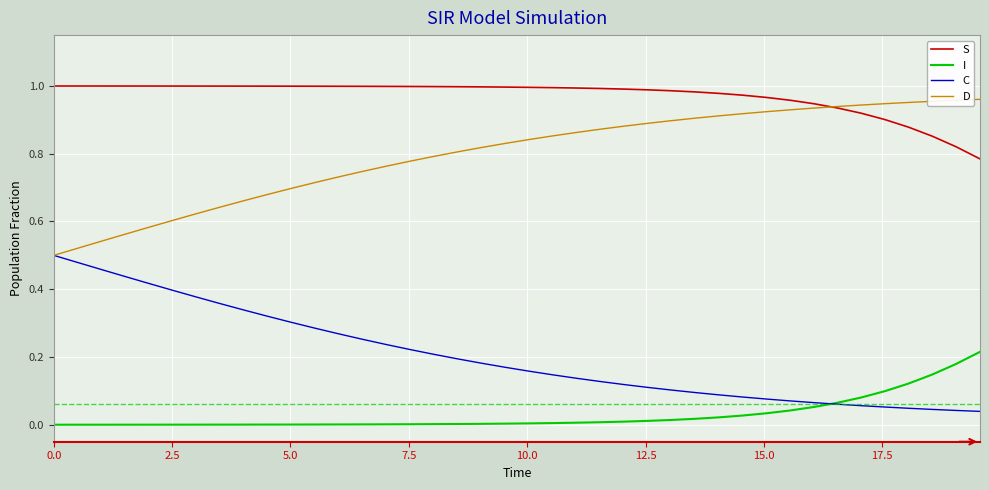

Does the chart have visible grid lines?

Yes